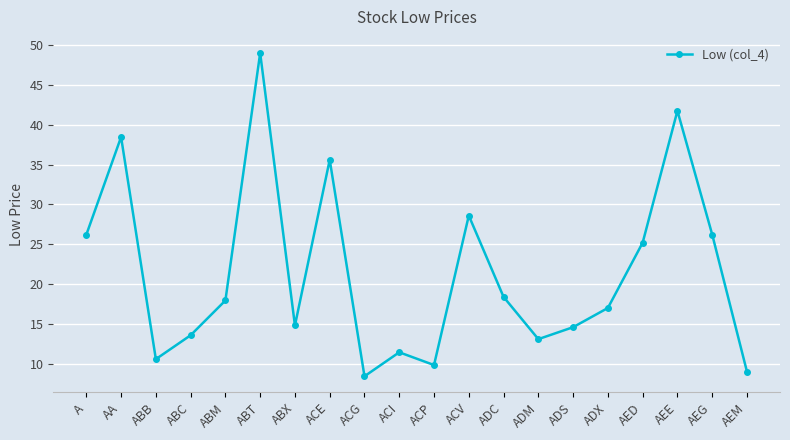

What is the greatest value displayed?

49.0